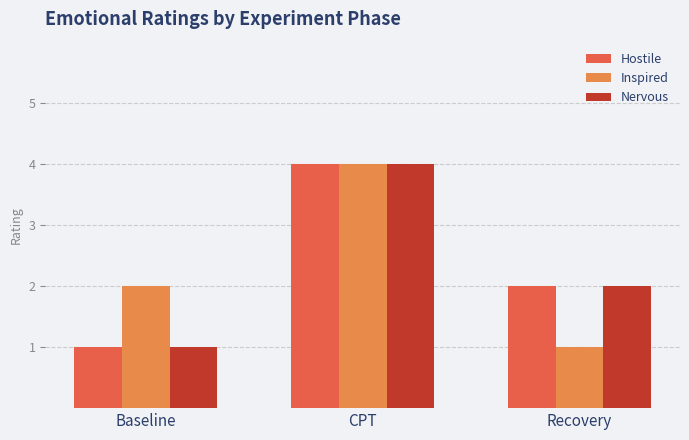

Where does the Hostile series first go above 2?

CPT